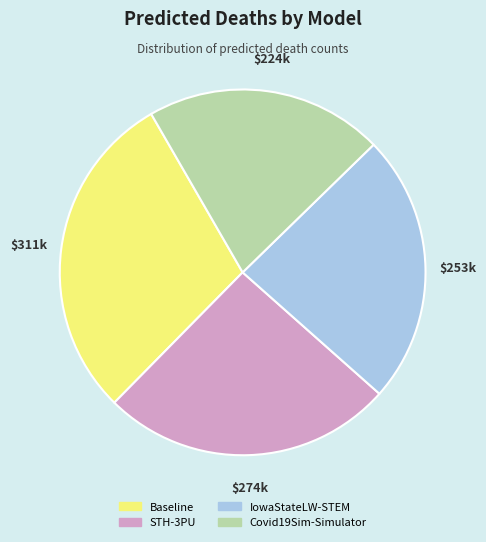

Is it true that Covid19Sim-Simulator is 8% of the pie?

False